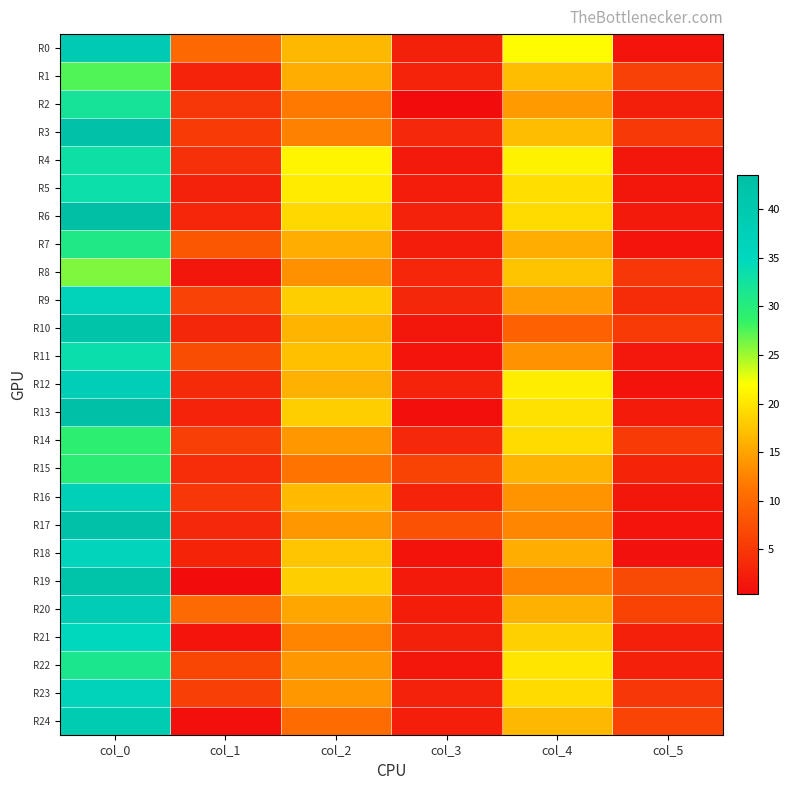

List the series in order of their peak value, highest first.

R6, R13, R3, R17, R10, R19, R0, R24, R20, R12, R16, R9, R23, R18, R21, R11, R5, R4, R2, R22, R7, R15, R14, R1, R8